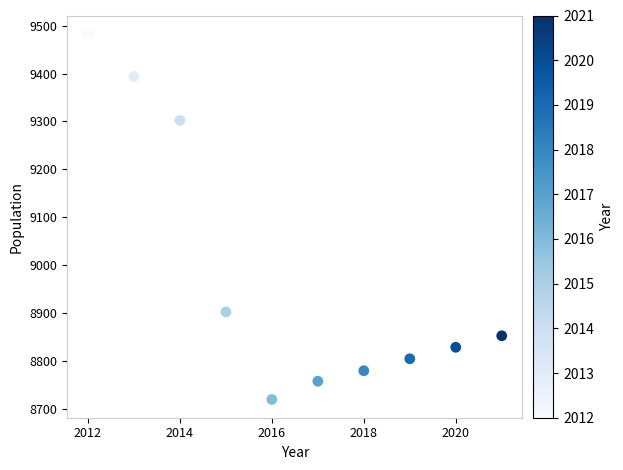

What is the average Y value?

8982